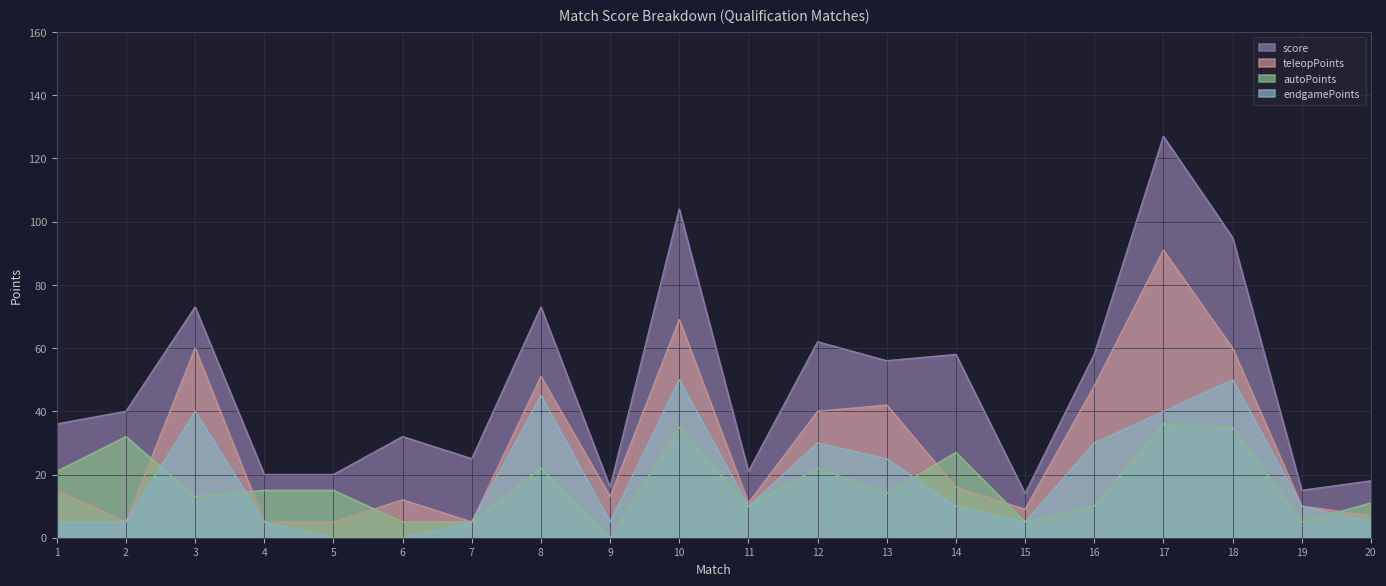

Reading right to left, extract all data points from this chart.

score: 18	15	95	127	58	14	58	56	62	21	104	16	73	25	32	20	20	73	40	36
teleopPoints: 7	10	60	91	48	9	16	42	40	11	69	13	51	5	12	5	5	60	5	15
autoPoints: 11	5	35	36	10	5	27	14	22	10	35	0	22	5	5	15	15	13	32	21
endgamePoints: 5	10	50	40	30	5	10	25	30	10	50	5	45	5	0	0	5	40	5	5